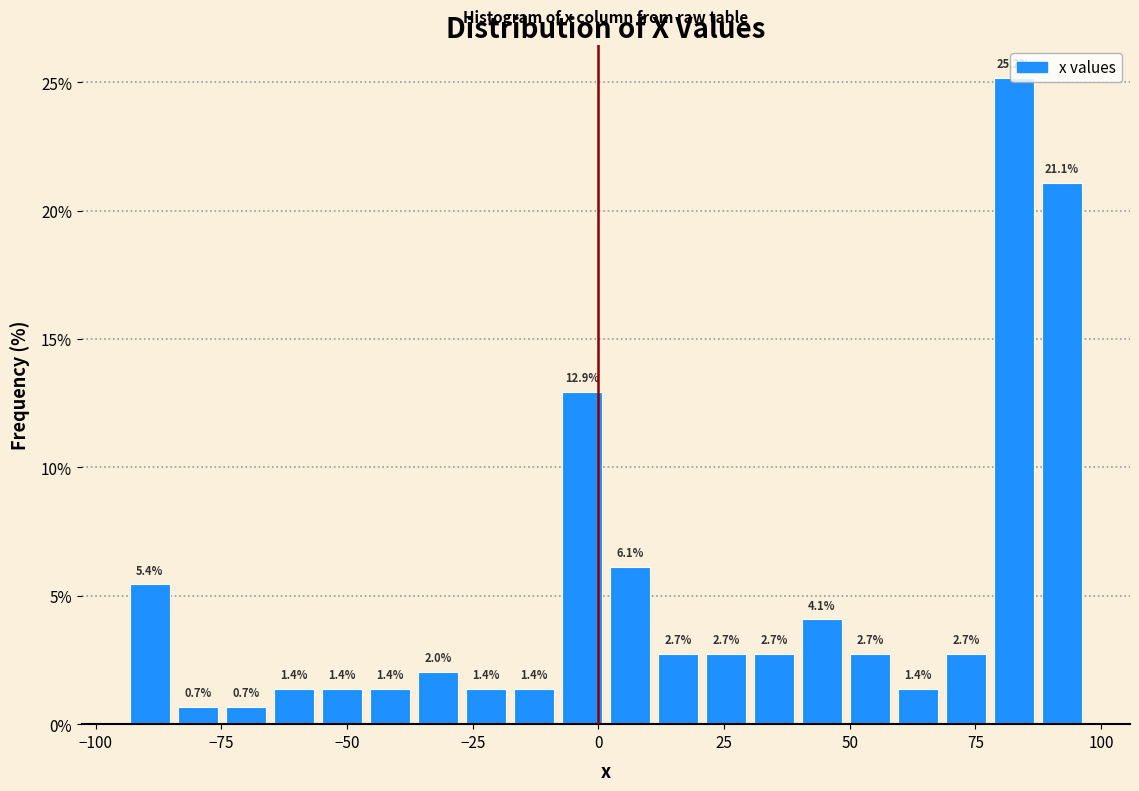

Read against the x-axis, roughly where is the centre of the tallest bar?

85